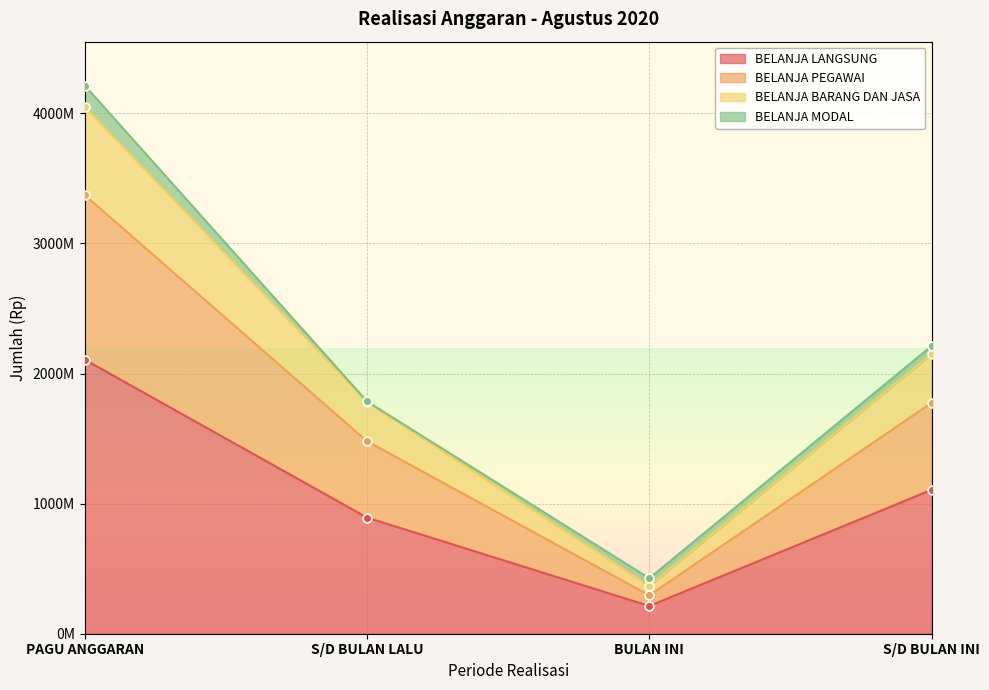

Is the value of BELANJA PEGAWAI at S/D BULAN LALU greater than the value of BELANJA LANGSUNG at PAGU ANGGARAN?

No